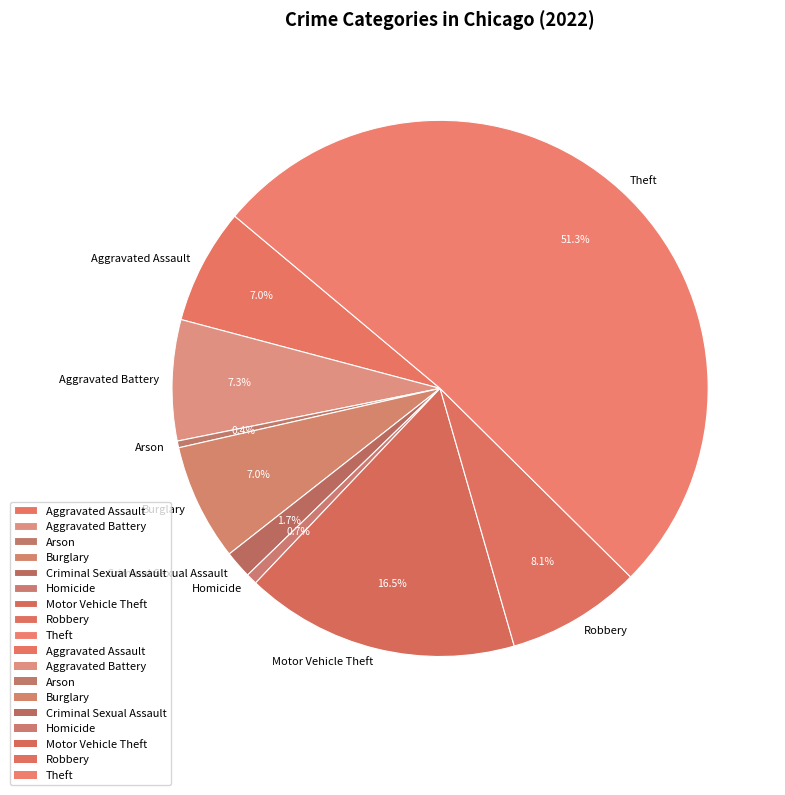

To the nearest percent, what percentage of the pie is Homicide?

1%